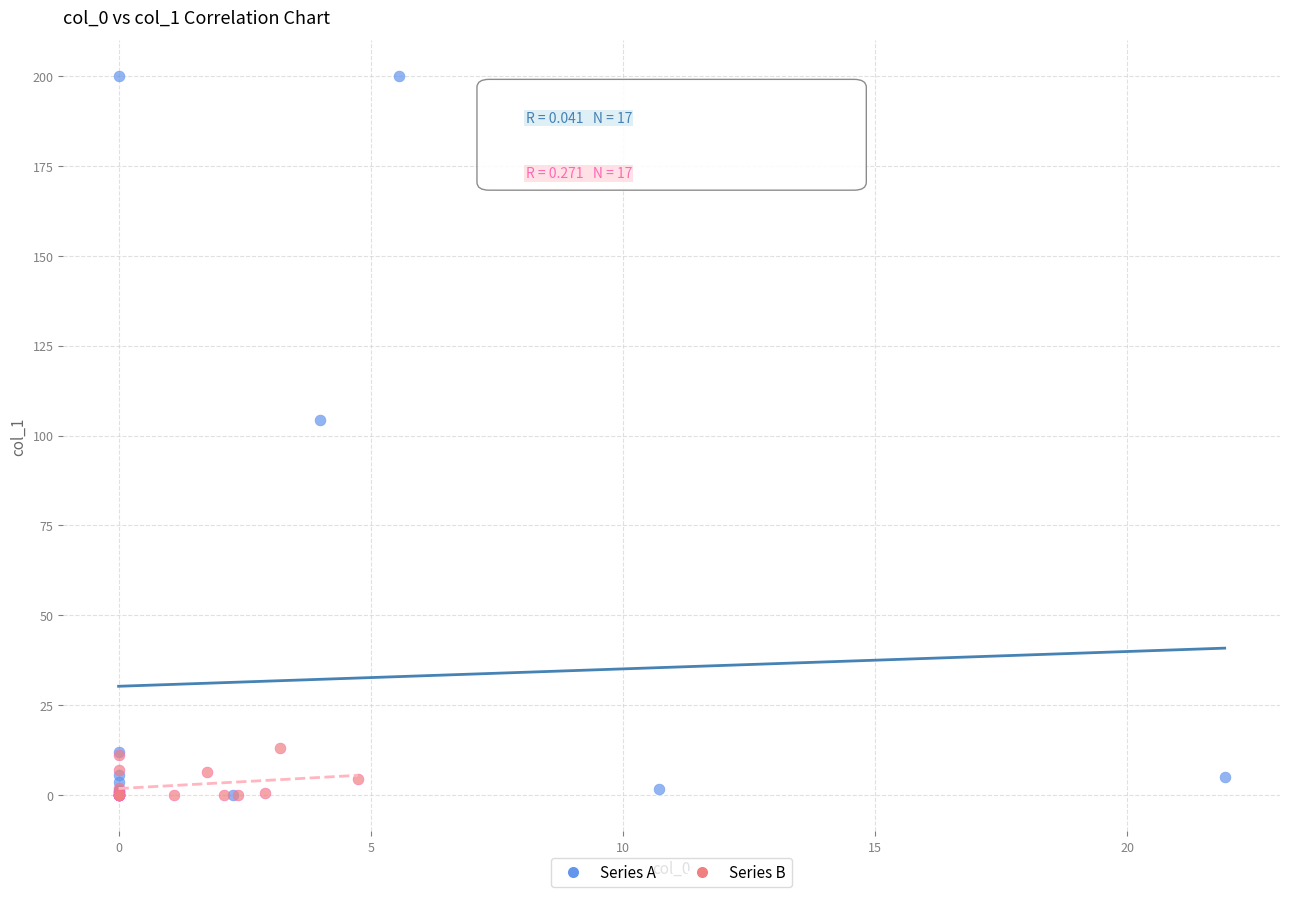

Which series contains the highest Y value?

Series A